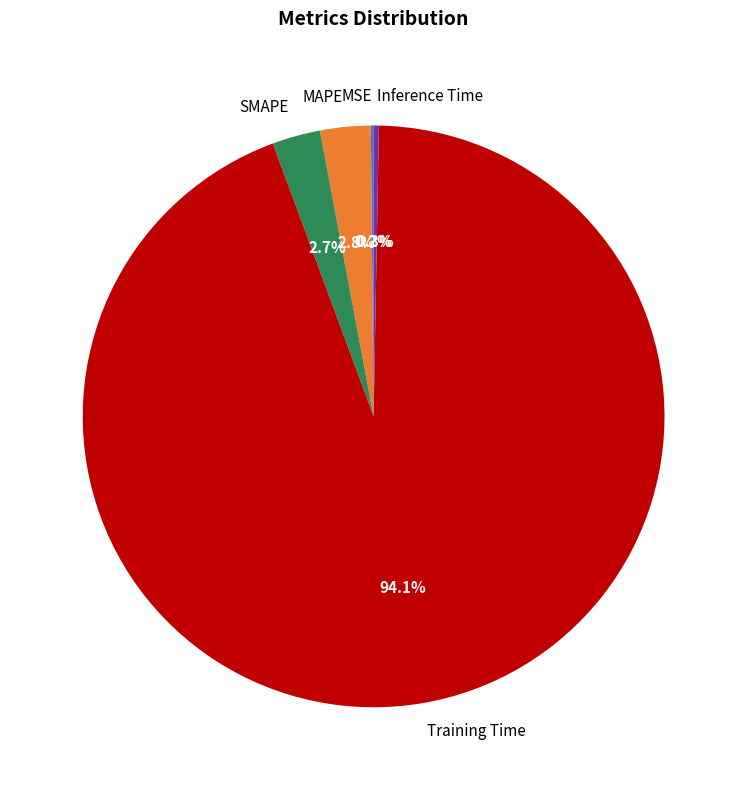

Which category has the biggest portion of the pie?

Training Time